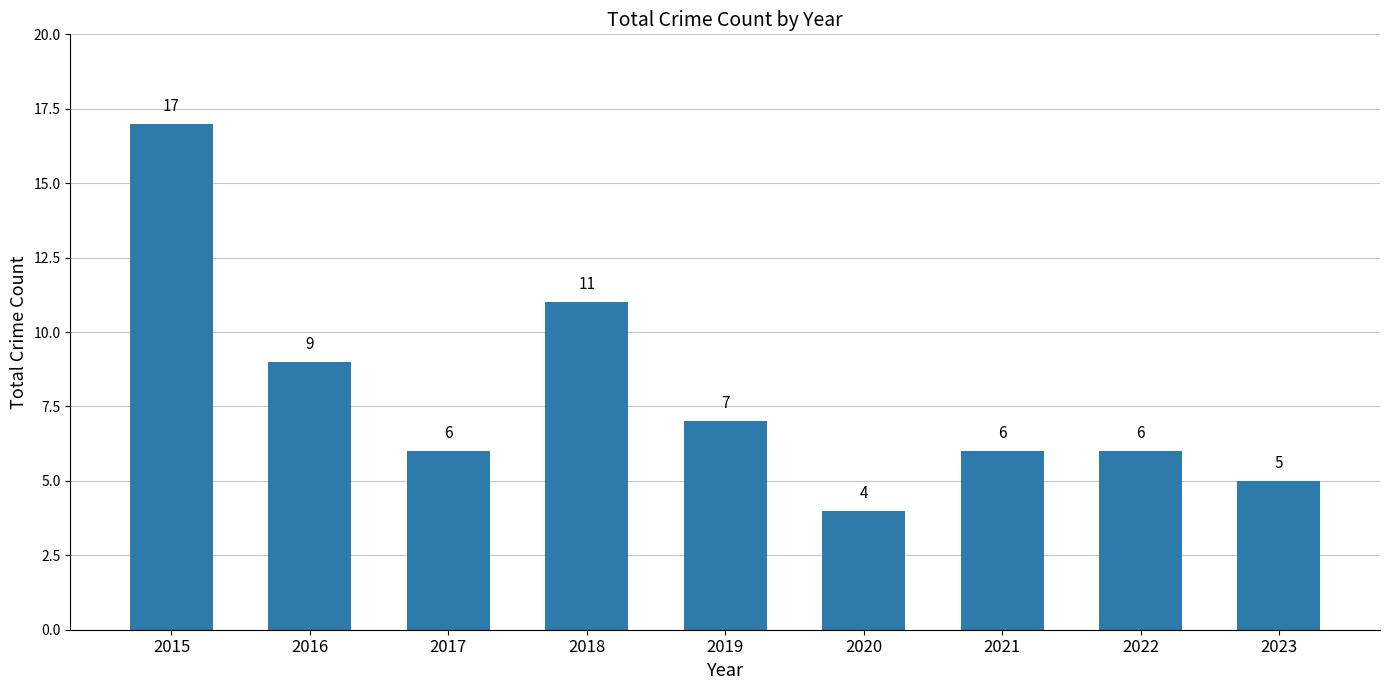

What is the difference between the maximum and minimum values?

13